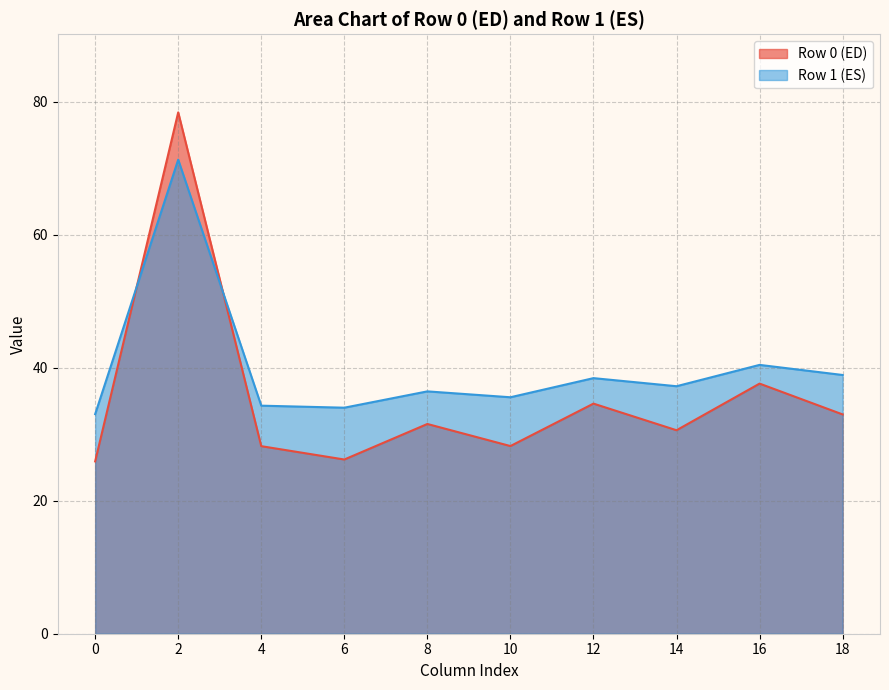

Which series has the widest spread of values?

Row 0 (ED)